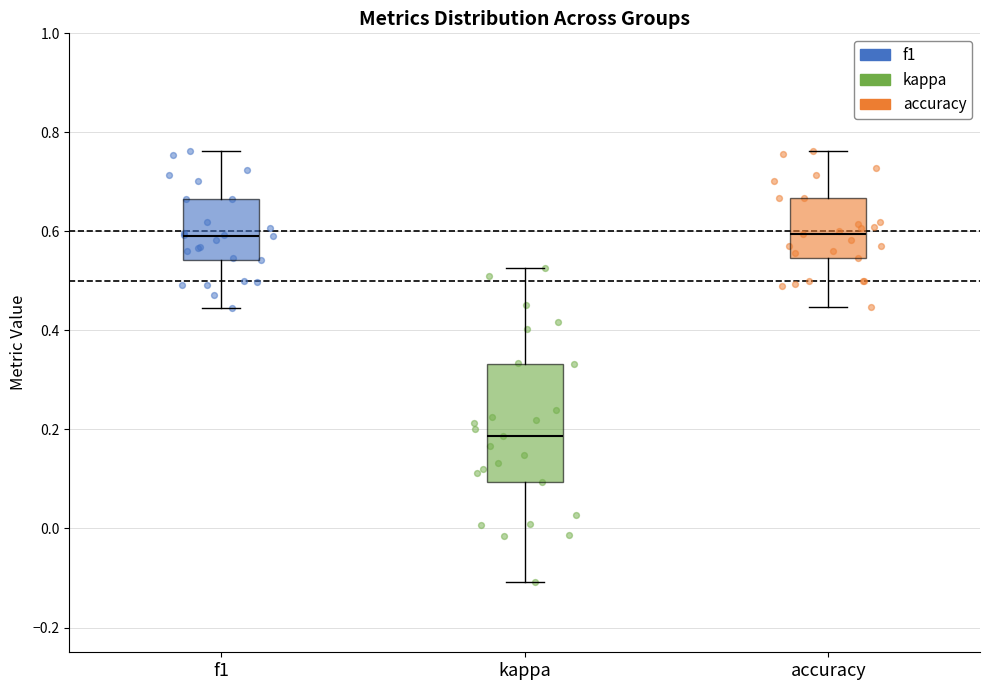

Where is the upper edge of the box for f1 on the y-axis? The values are not printed on the chart, so give them approximately, as read against the axis.

0.66